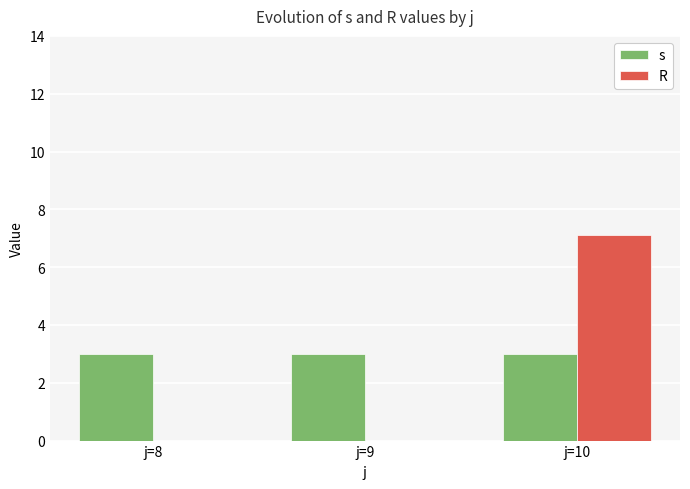

Is the value of s at j=10 greater than the value of R at j=9?

Yes